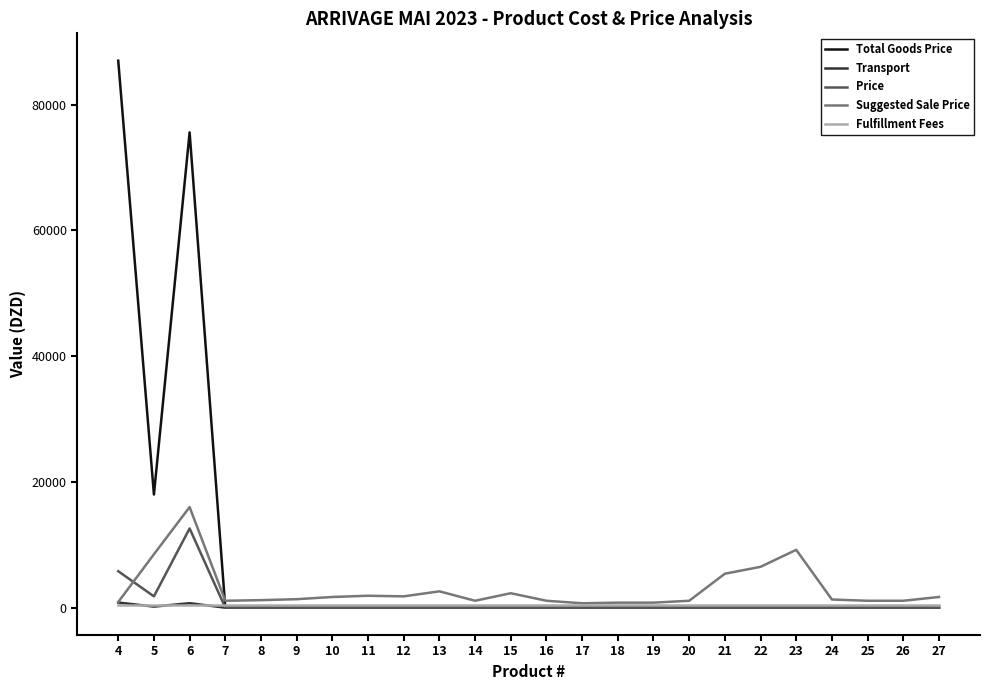

Read the Suggested Sale Price value at 15.

2300.0